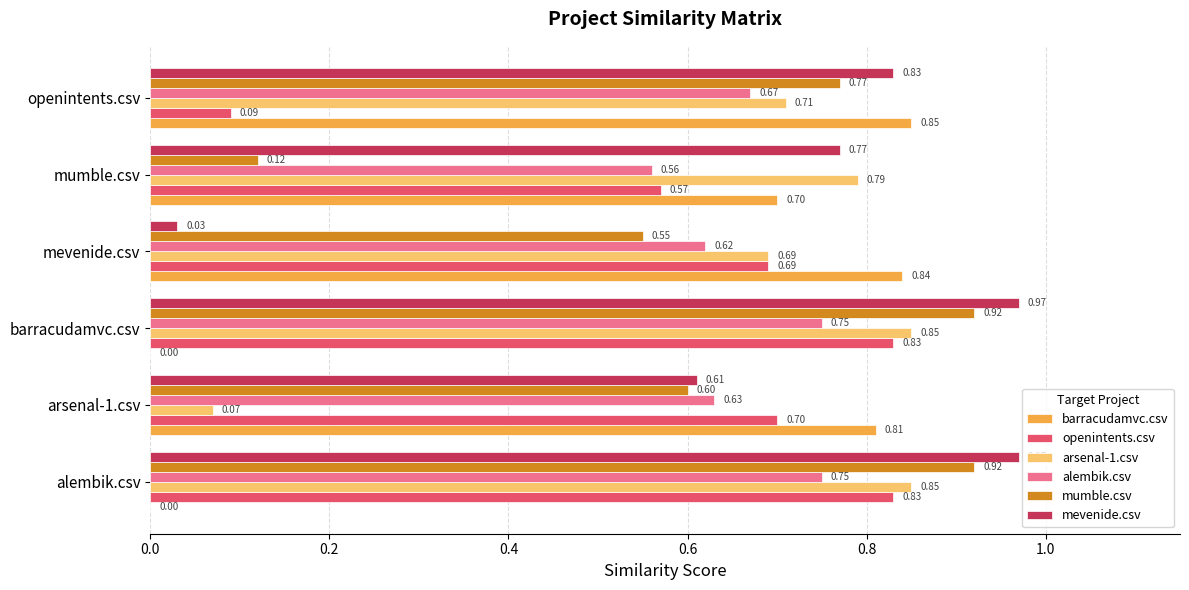

At which label is openintents.csv closest to 0?

openintents.csv